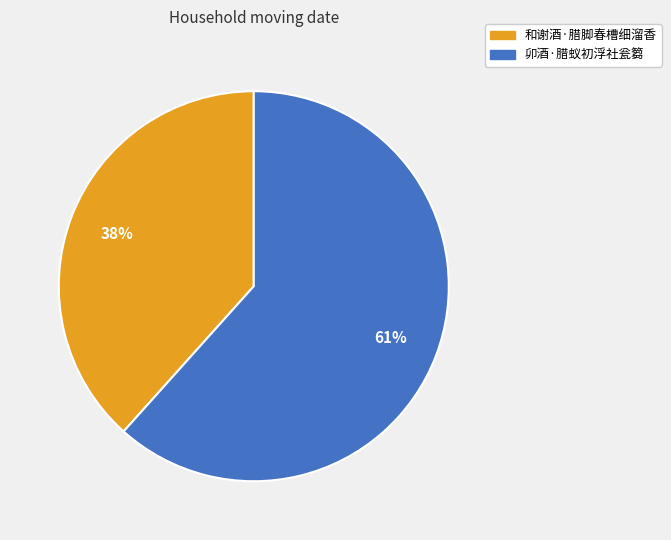

To the nearest percent, what is the combined percentage of 卯酒·腊蚁初浮社瓮篘 and 和谢酒·腊脚春槽细溜香?

100%